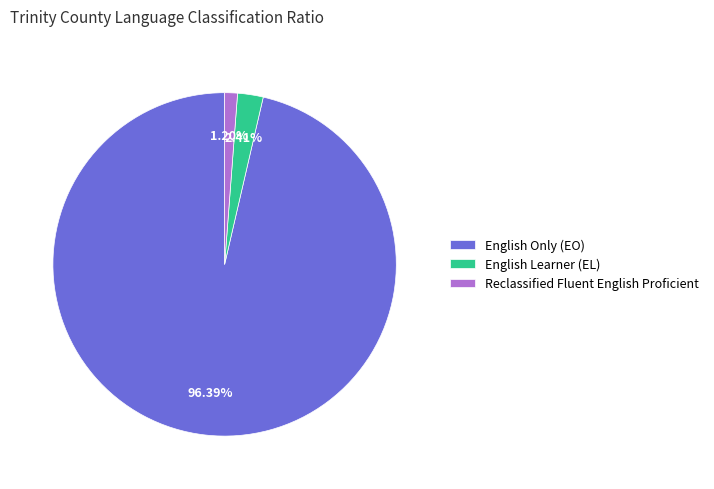

How many slices are in this pie chart?

3